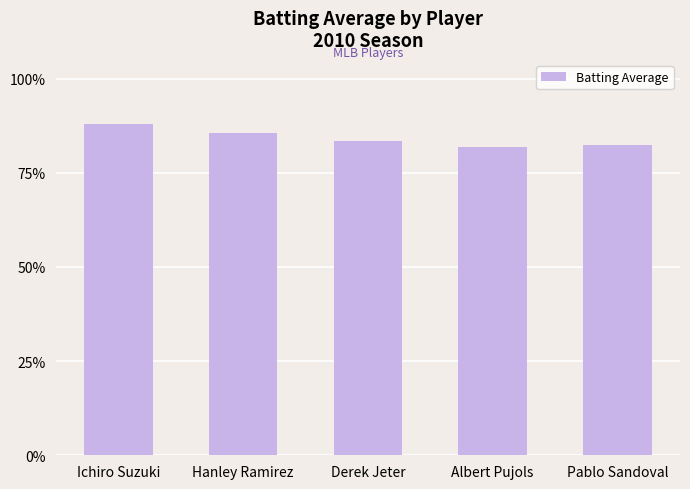

What is the label of the 4th bar from the right?

Hanley Ramirez